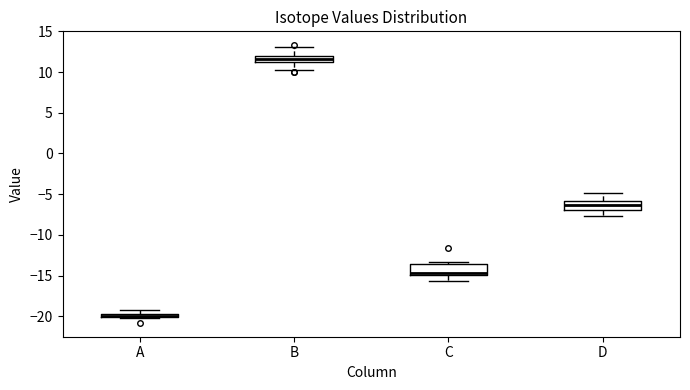

Where is the lower edge of the box for C on the y-axis? The values are not printed on the chart, so give them approximately, as read against the axis.

-15.0